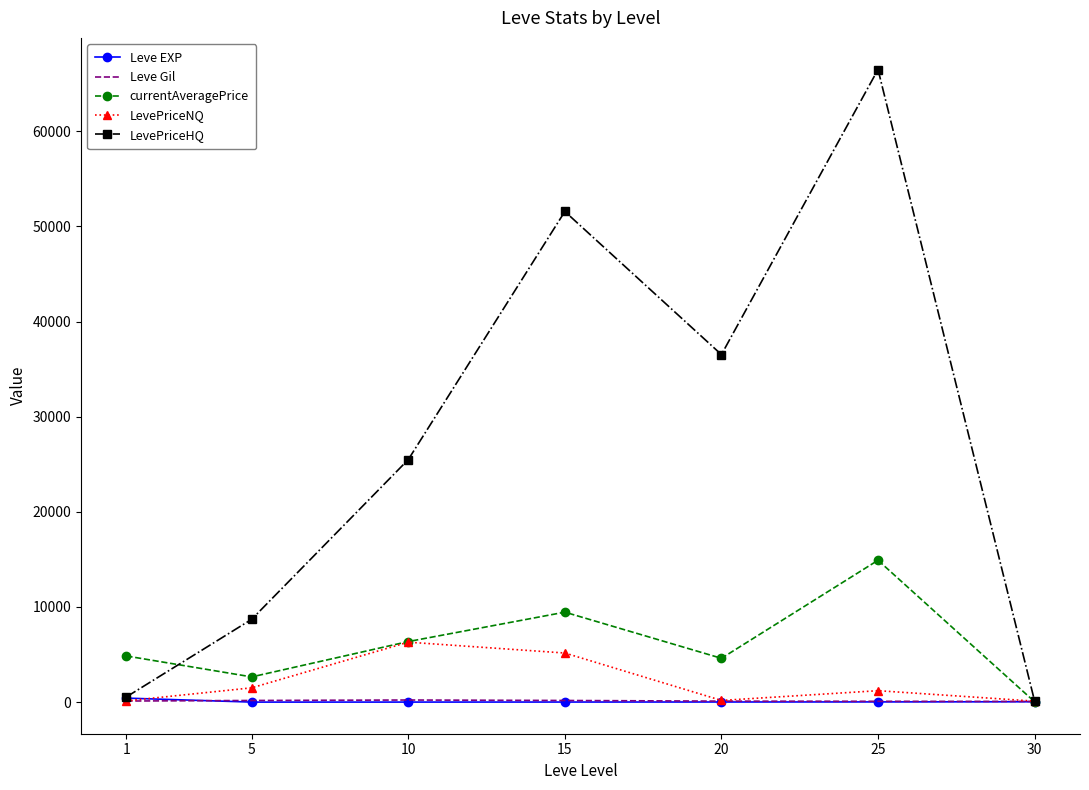

At which category is the sum across all series the highest?

25